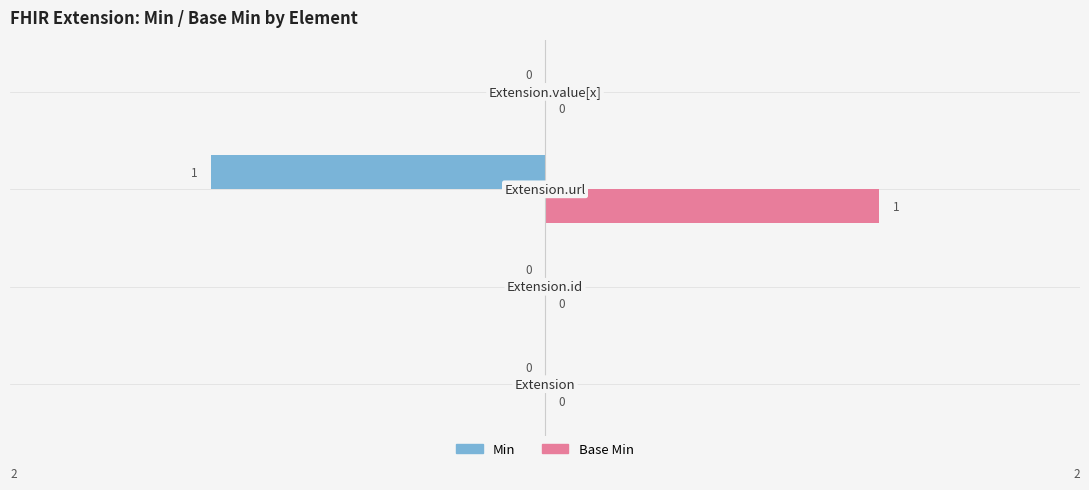

Which series has the largest total across all categories?

Base Min